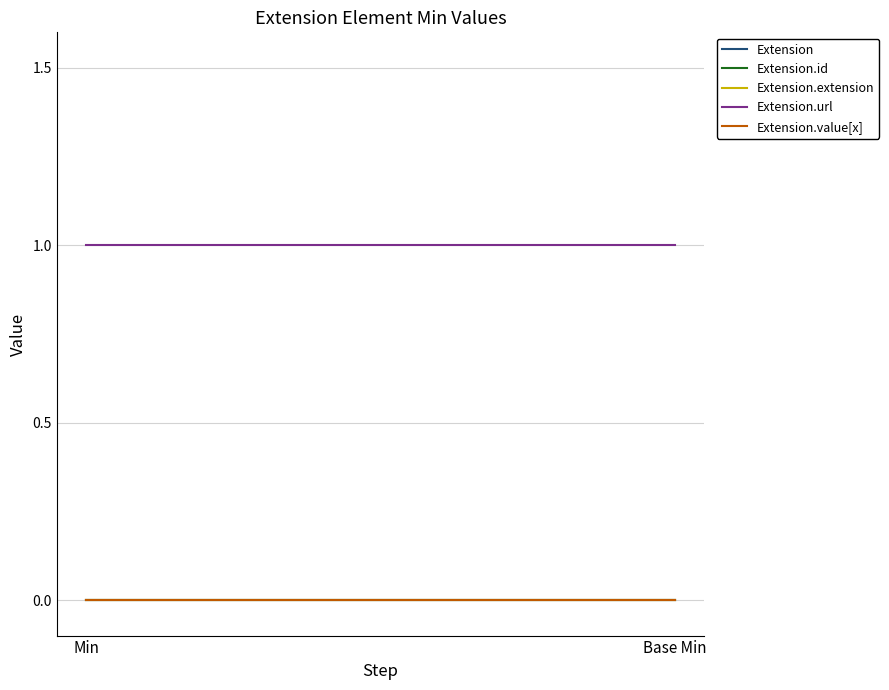

Count the number of categories in the chart.

2